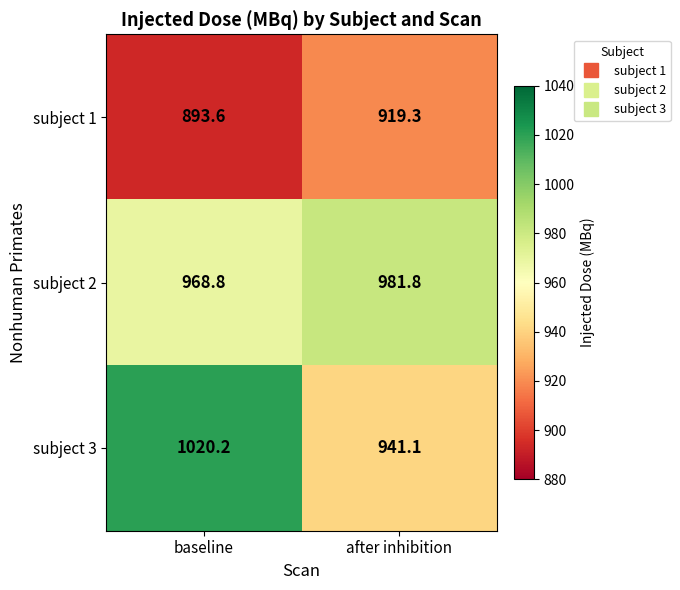

At which label does subject 3 reach its peak?

baseline